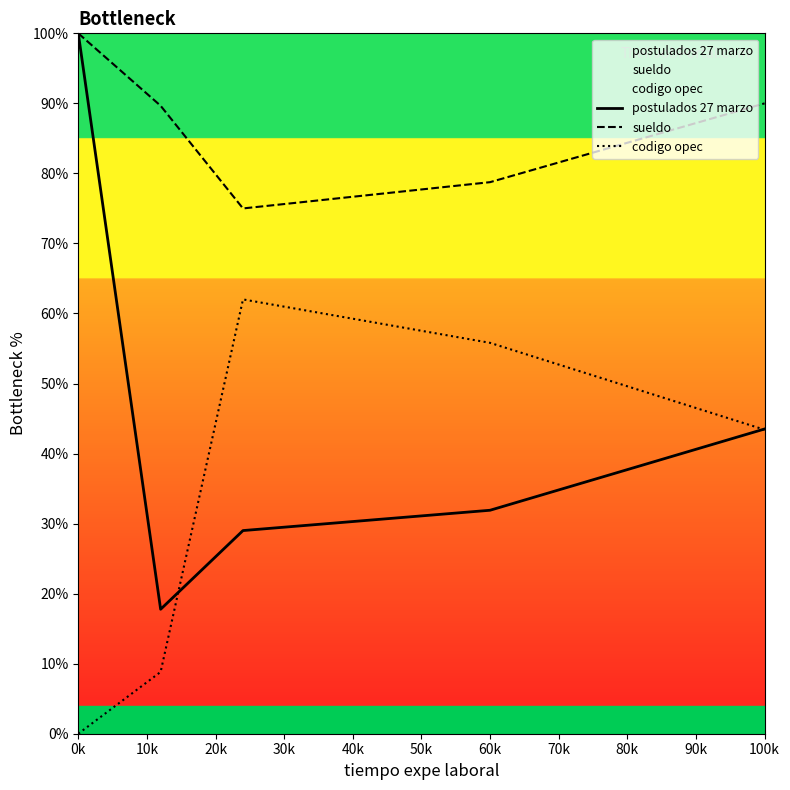

True or false: sueldo and codigo opec cross at least once.

False